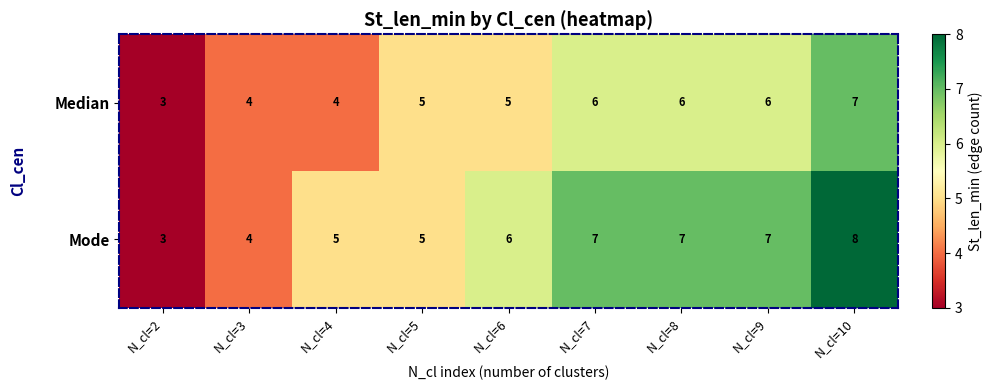

Which series has the largest range (max minus min)?

Mode